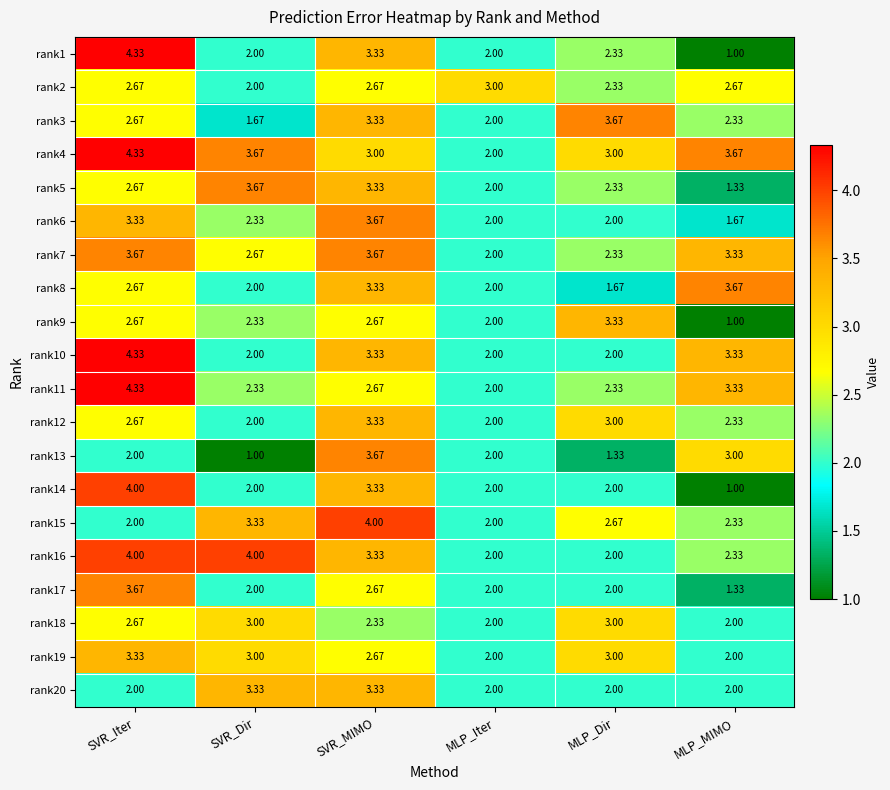

Which category has the highest value in the rank8 series?

MLP_MIMO